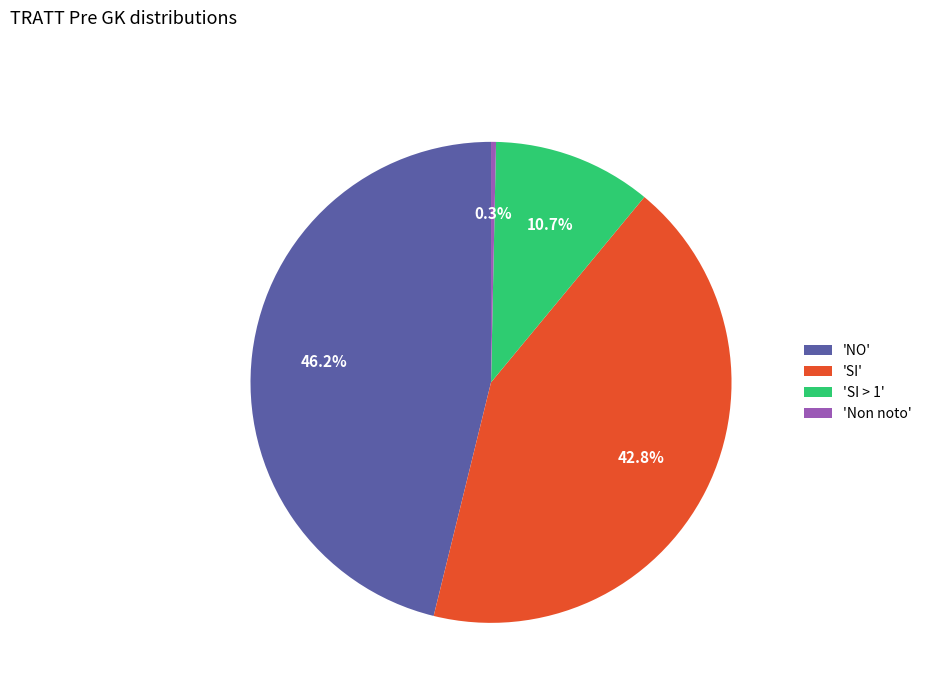

Which slice is the smallest?

'Non noto'